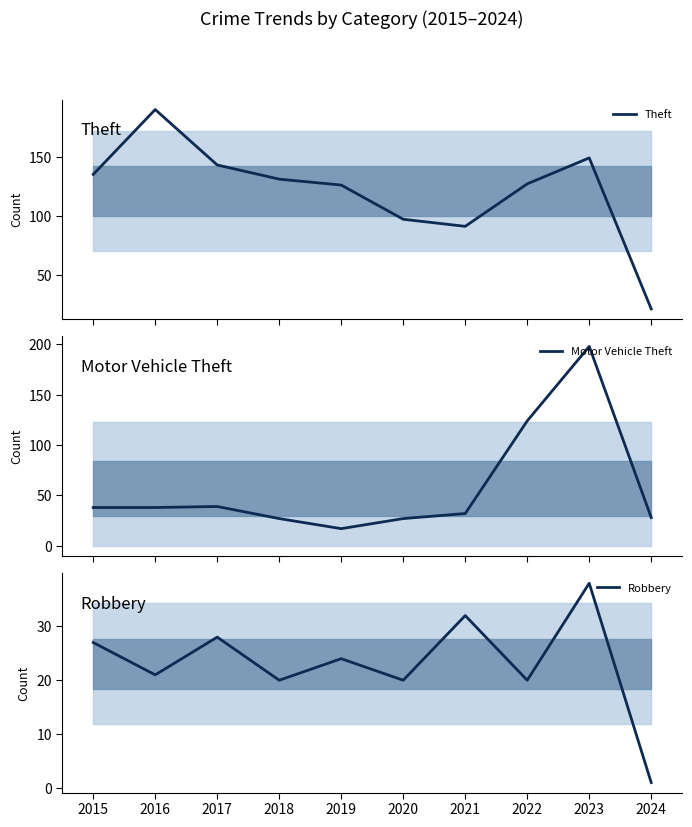

Between 2017 and 2016, which is larger?

2016